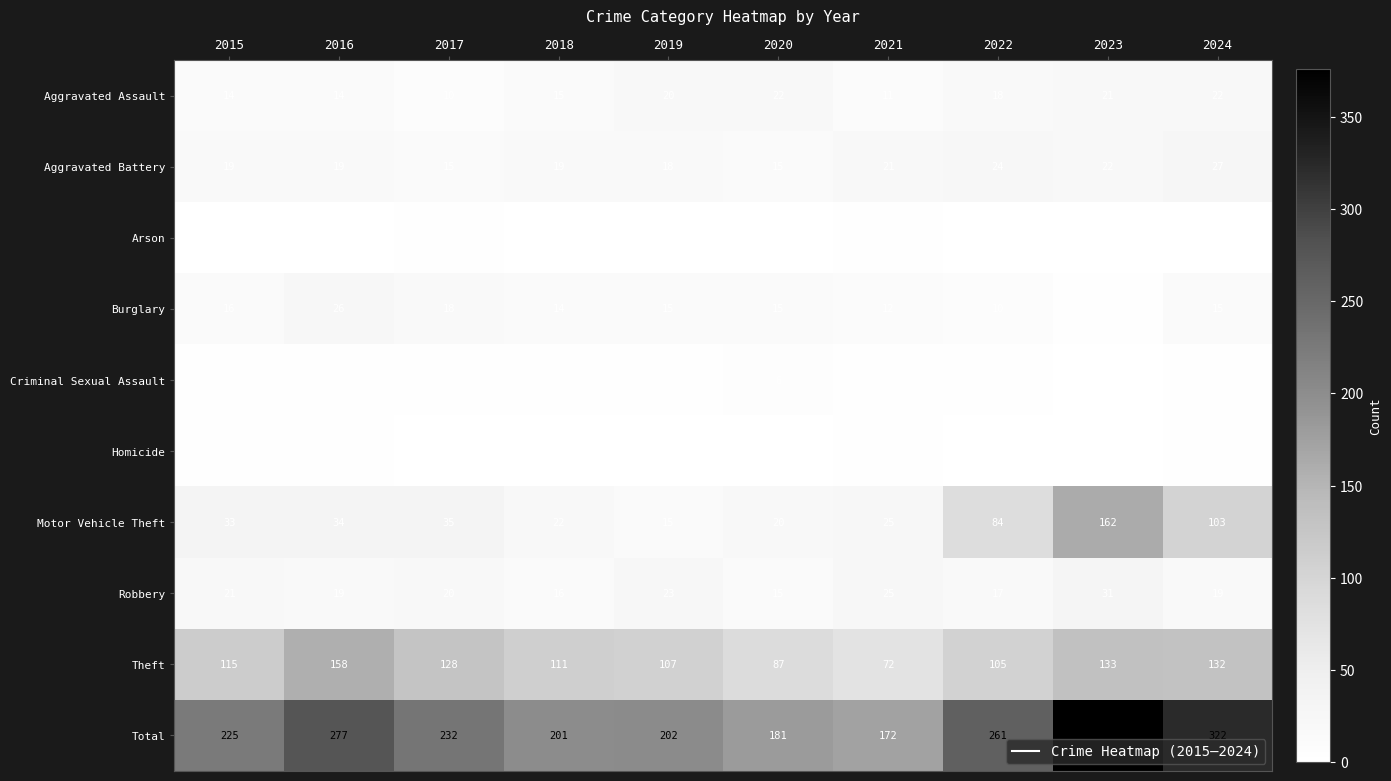

Is it true that Burglary equals 23 at 2015?

False